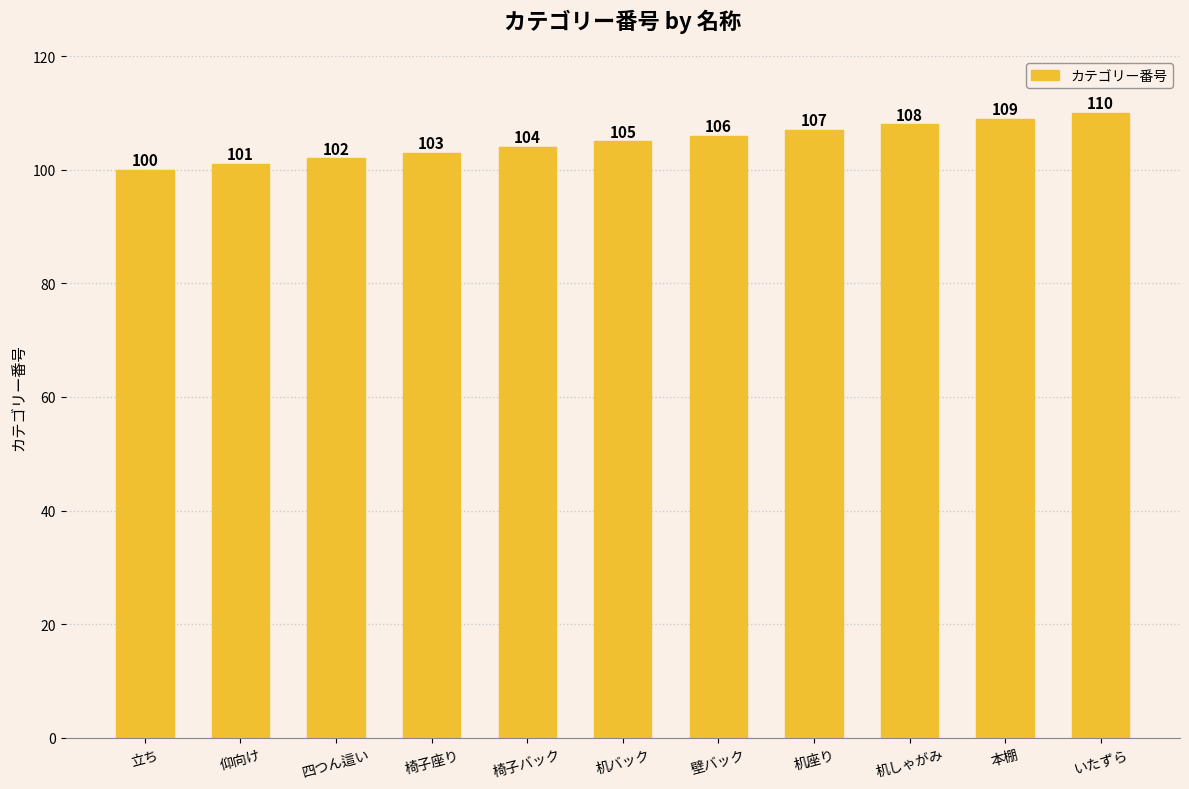

What is the approximate value at 壁バック?

106